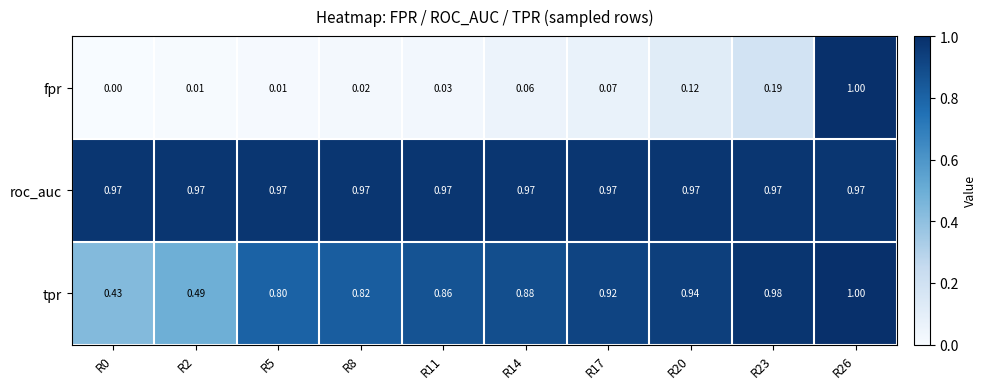

At R0, list the series in order from smallest to largest.

fpr, tpr, roc_auc